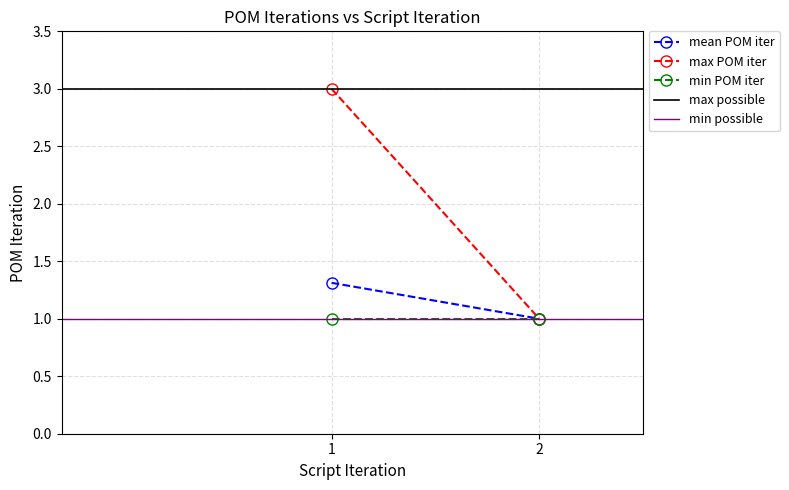

The value of max POM iter at 2 is 1.8. True or false?

False